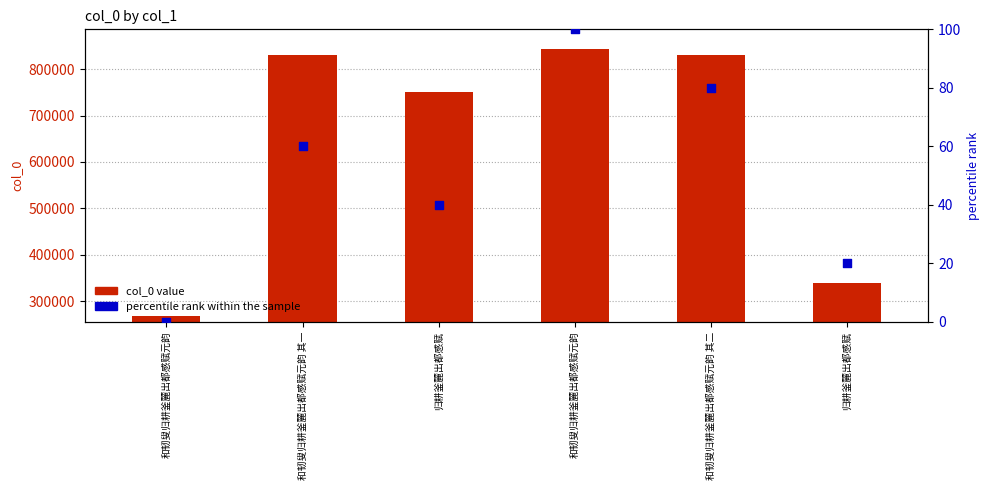

At which category is the sum across all series the highest?

和韧叟归耕釜麓出都感赋元韵